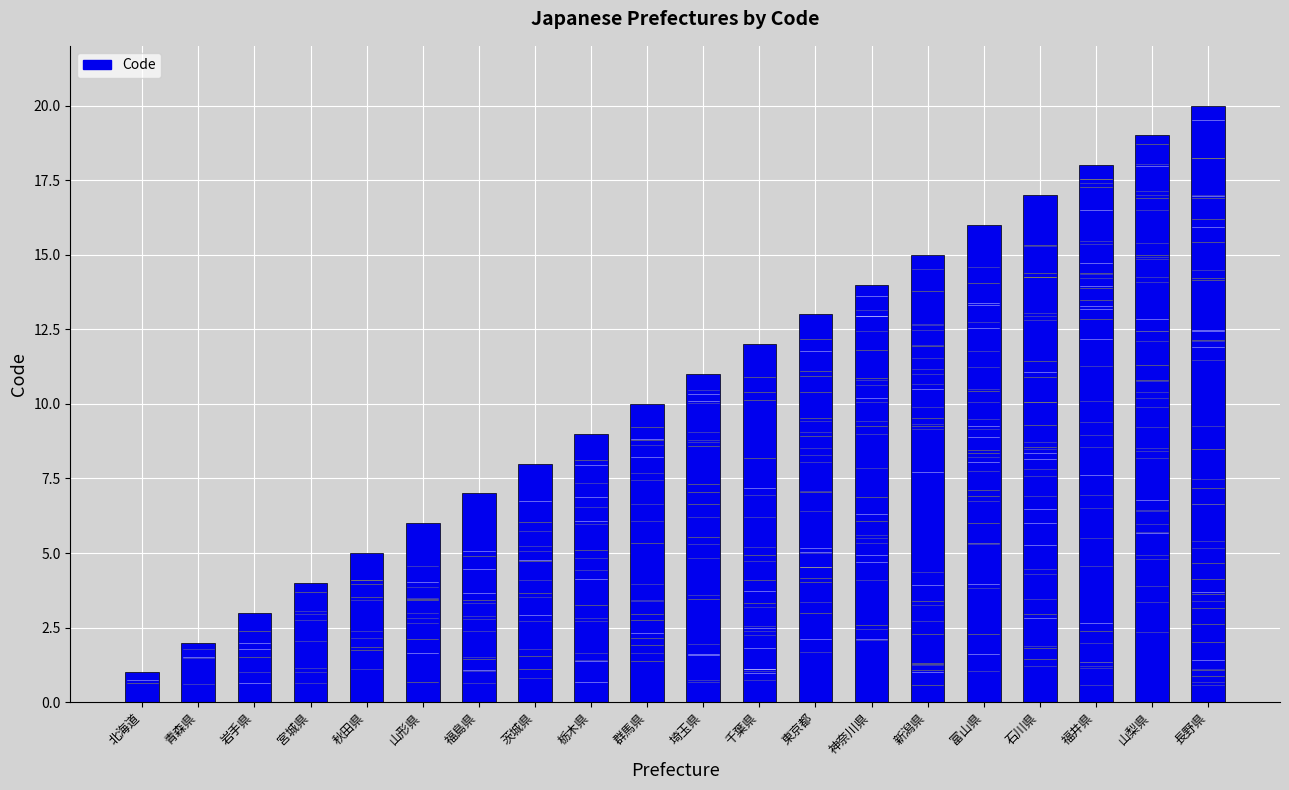

What position from the left is 東京都?

13